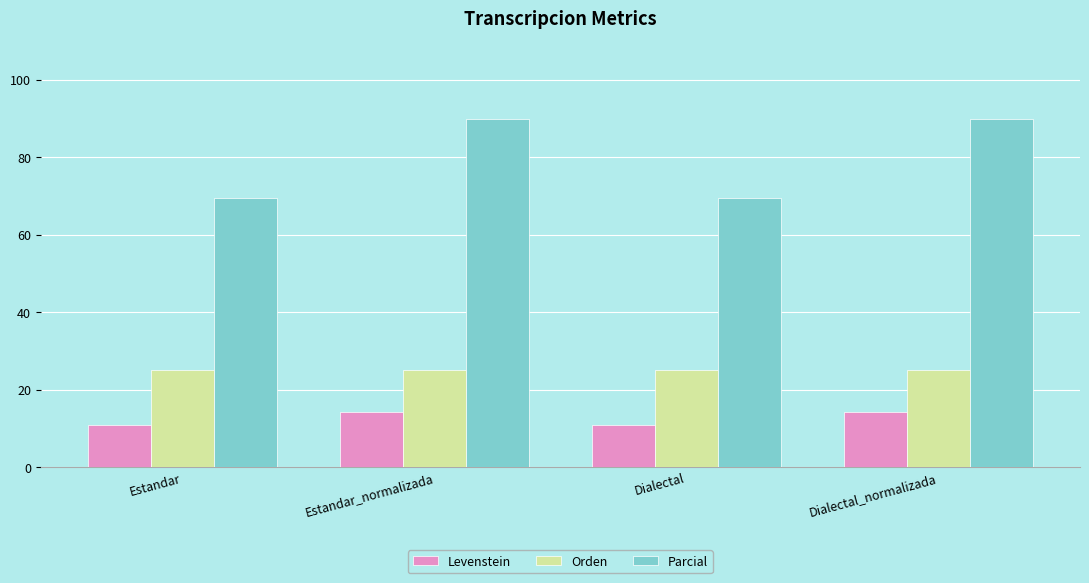

At Estandar_normalizada, list the series in order from largest to smallest.

Parcial, Orden, Levenstein